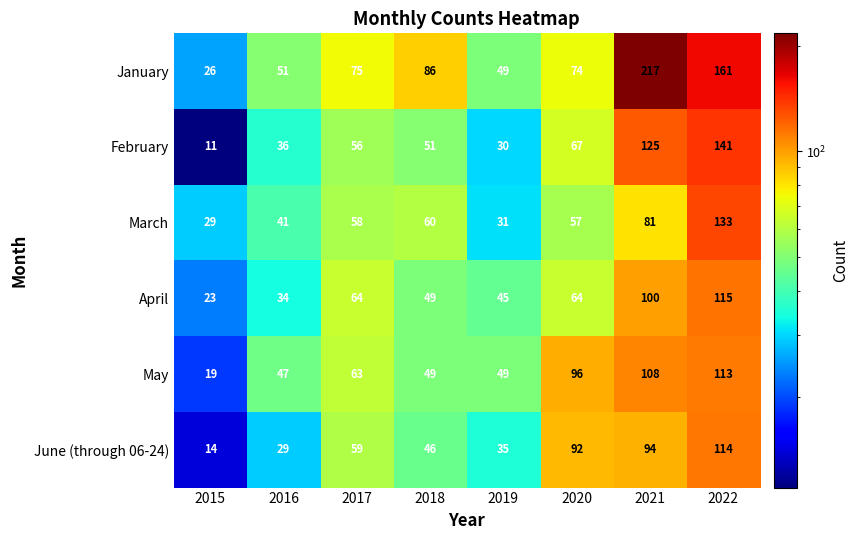

What is the spread (max minus min) of values at 2016?

22